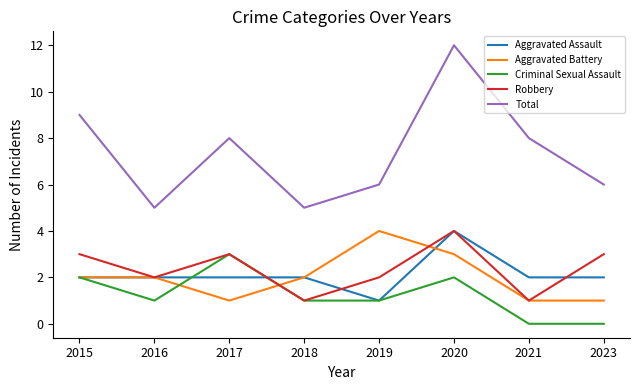

True or false: Total has a value of 6 at 2023.

True